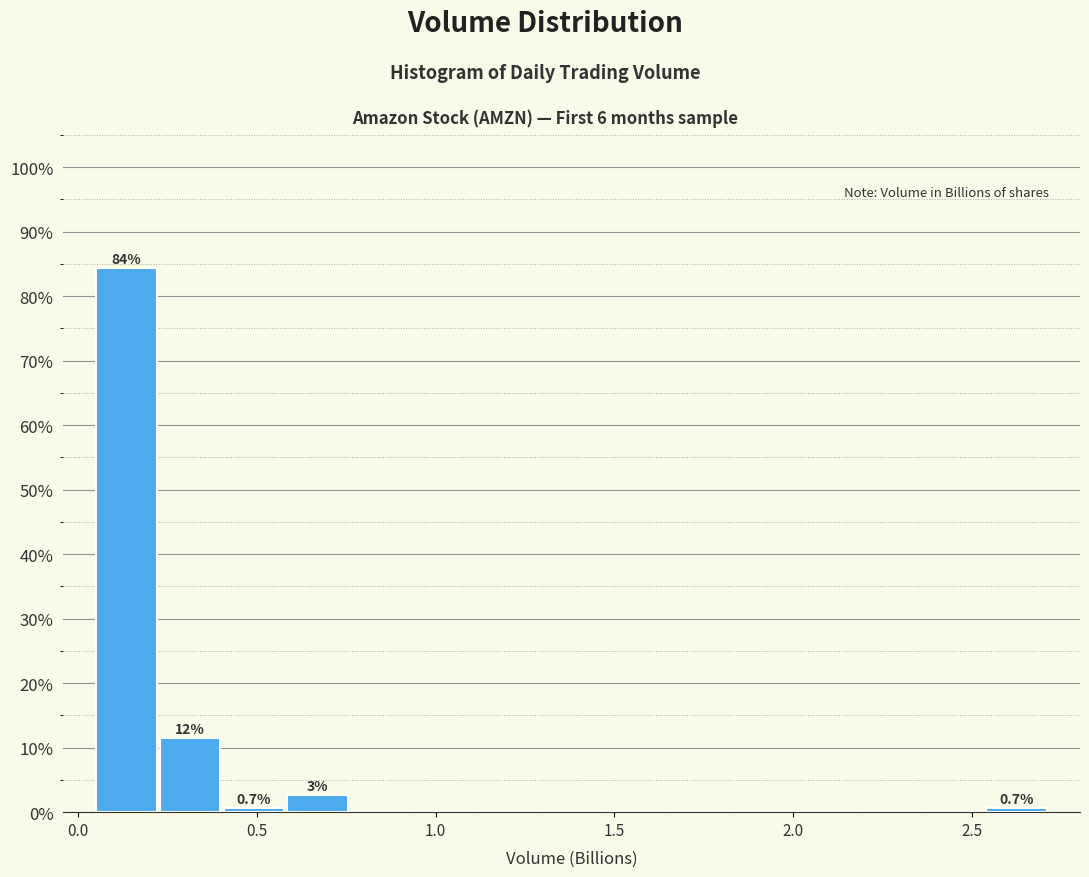

Read against the x-axis, roughly where is the centre of the tallest bar?

0.15